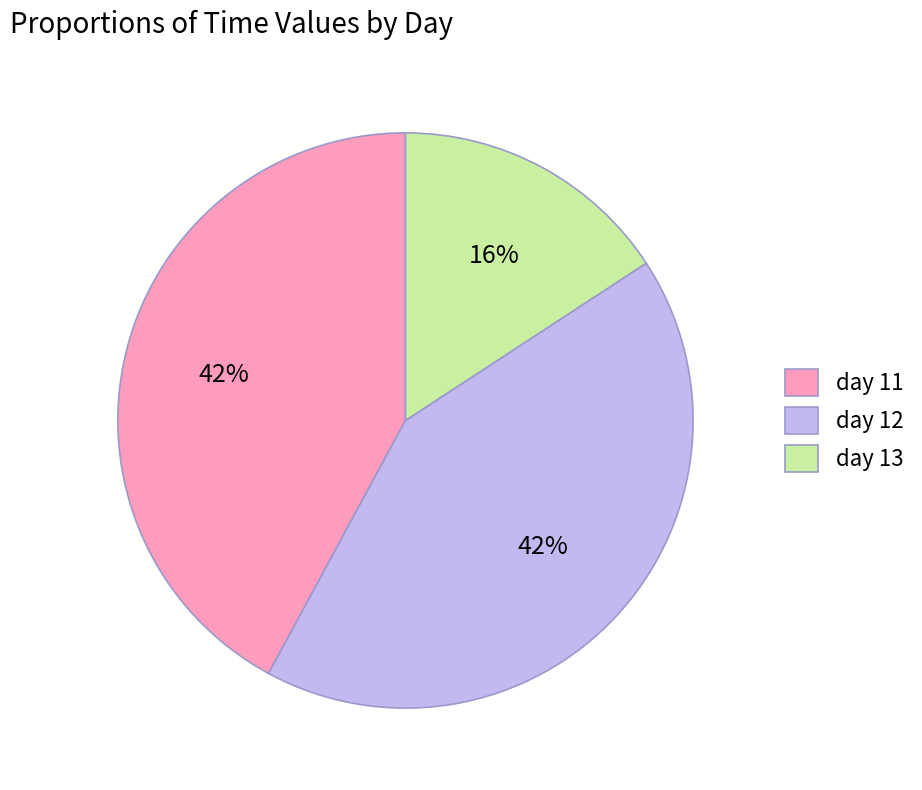

Is it true that day 13 is 16% of the pie?

True